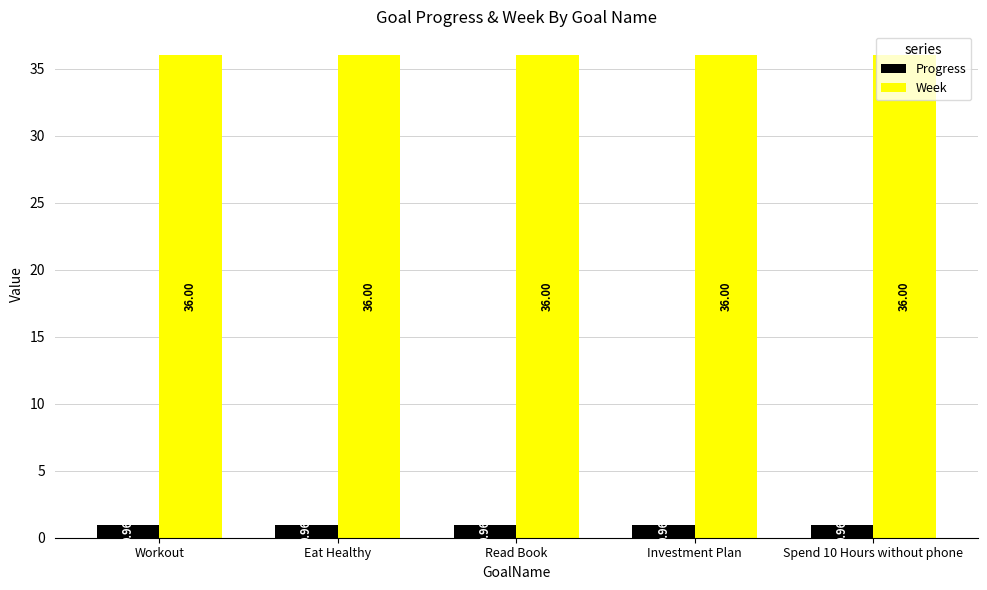

Which series has the largest total across all categories?

Week